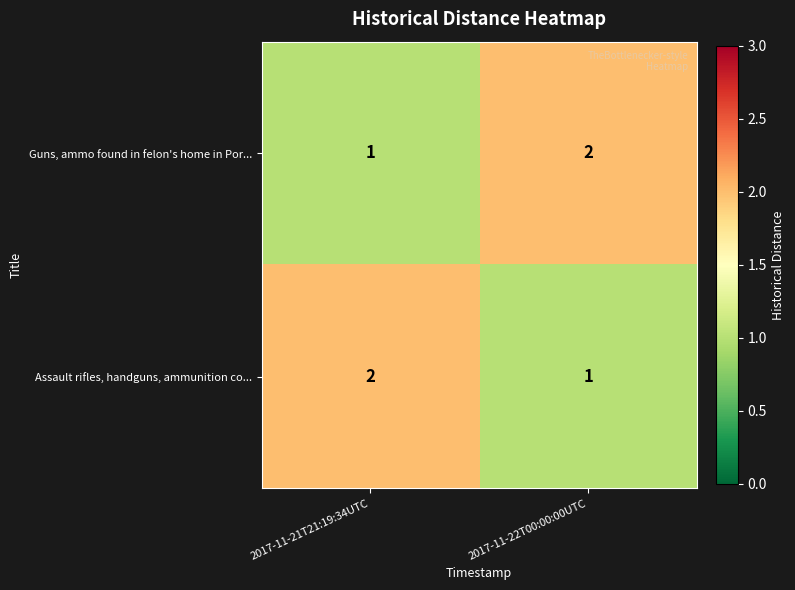

Count the number of data series in this chart.

2